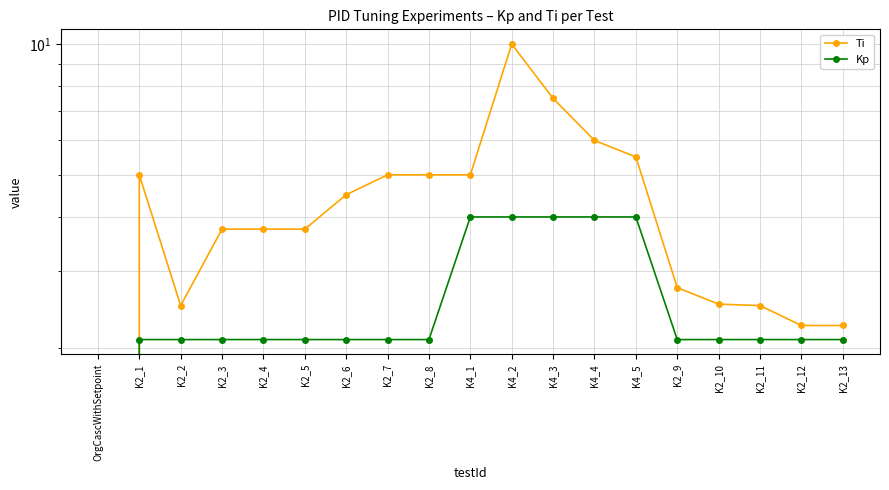

True or false: Kp and Ti intersect in this chart.

False